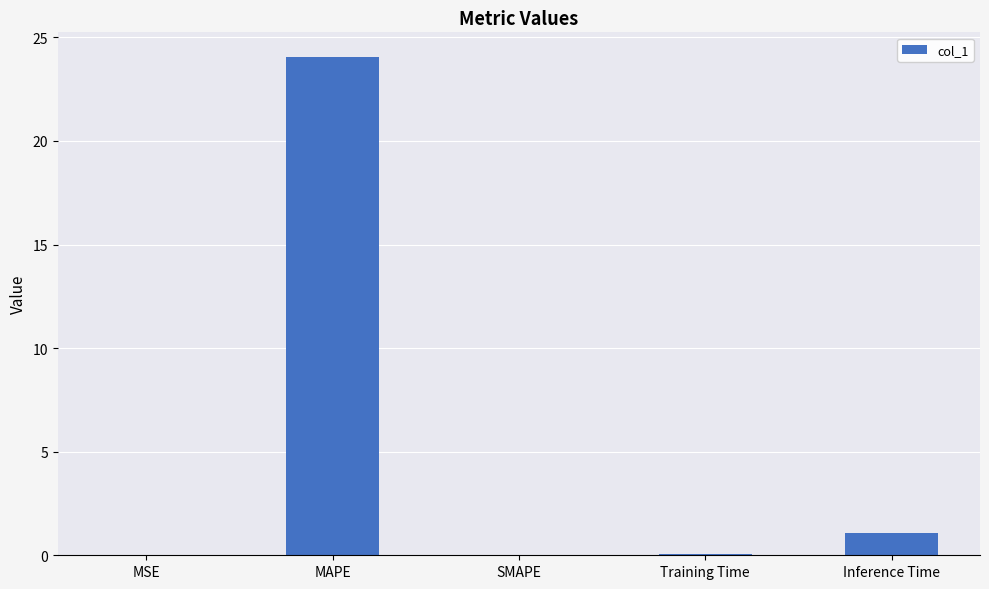

What is the maximum value shown in the chart?

24.0